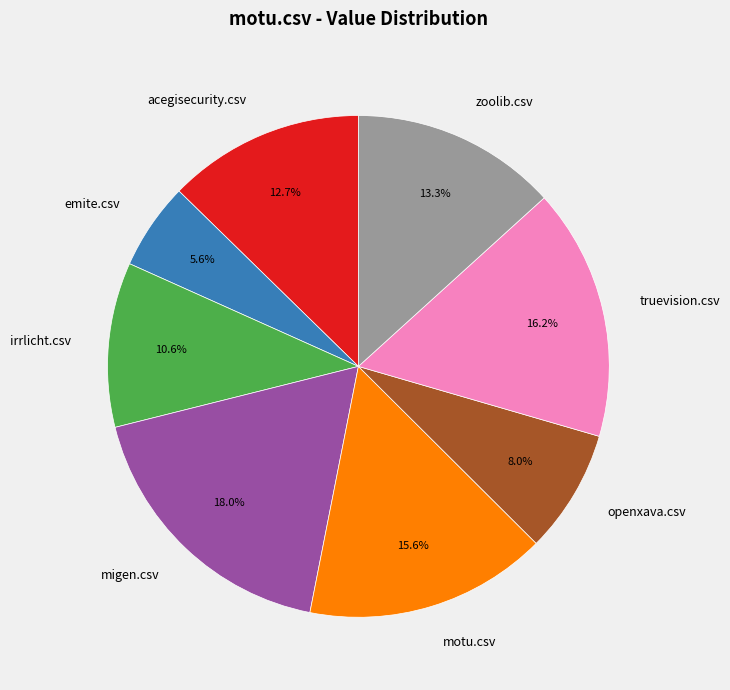

Which has a higher value, acegisecurity.csv or migen.csv?

migen.csv